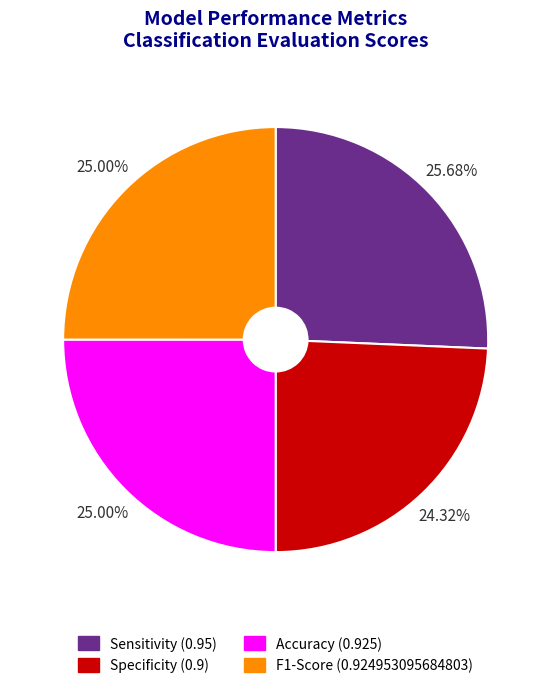

Is the sum of F1-Score (0.924953095684803) and Specificity (0.9) greater than half?

No